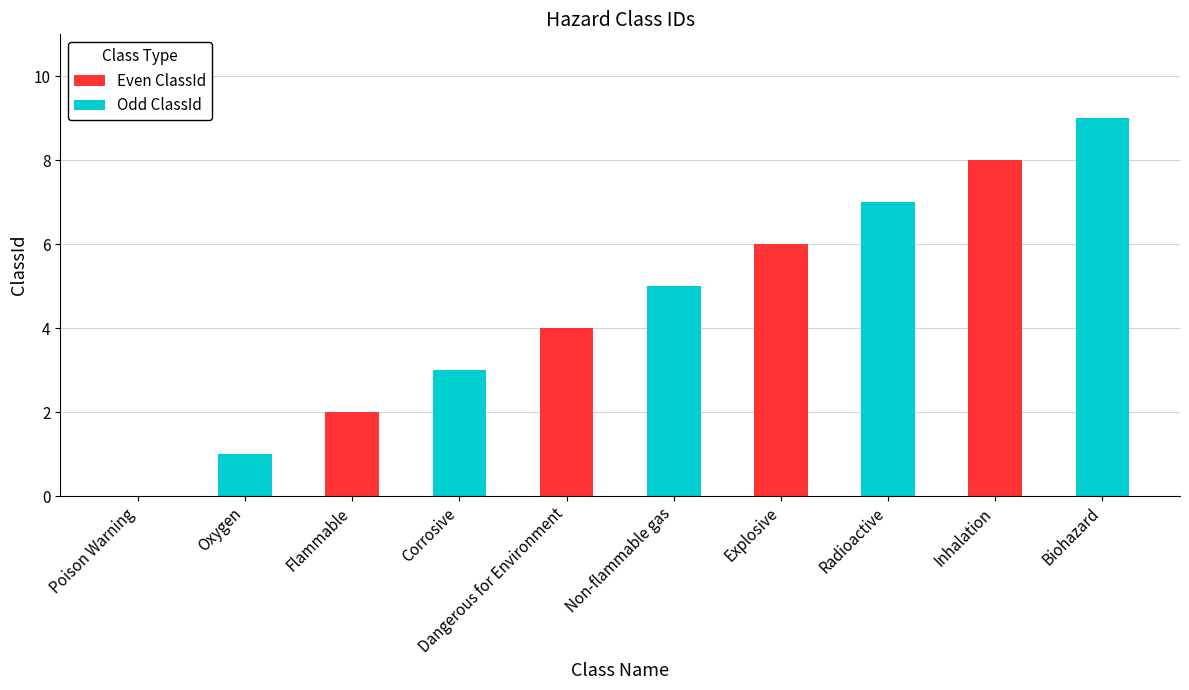

Reading left to right, what are all the values shown in this chart?

Even ClassId: 0	2	4	6	8
Odd ClassId: 1	3	5	7	9